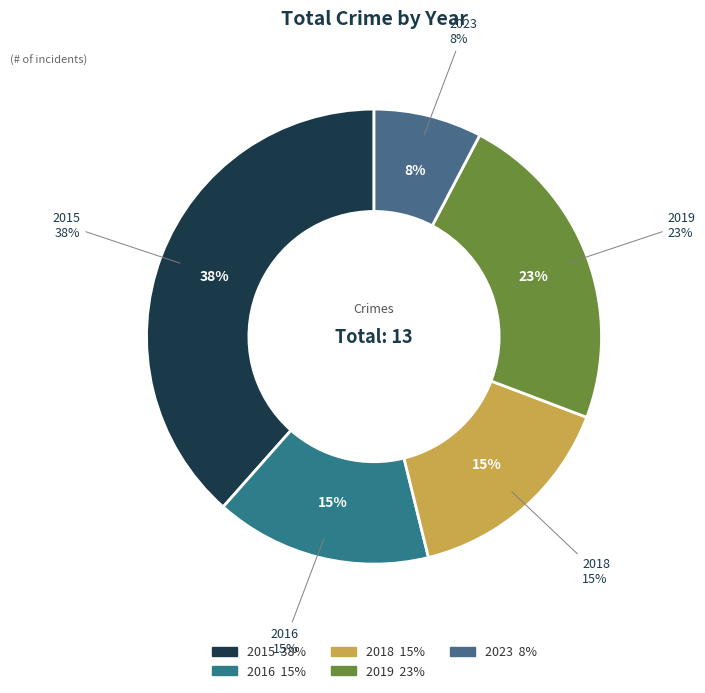

Rank the categories by value from lowest to highest.

2023, 2016, 2018, 2019, 2015